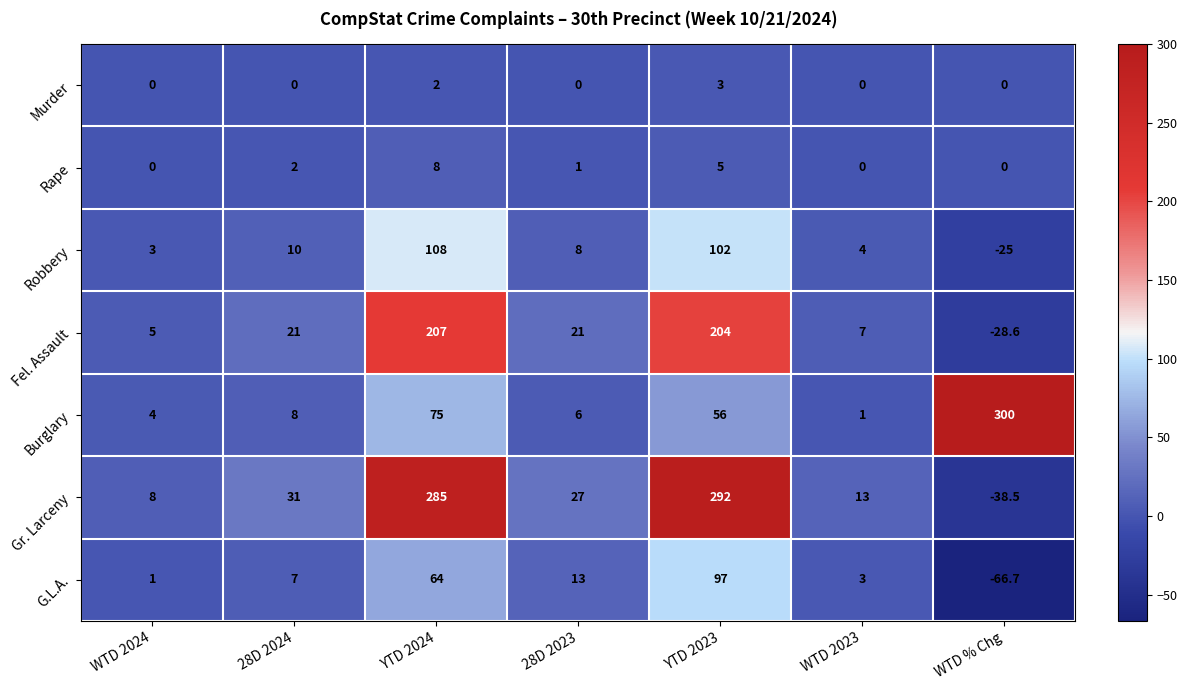

Where does the Robbery series first go above 8?

28D 2024